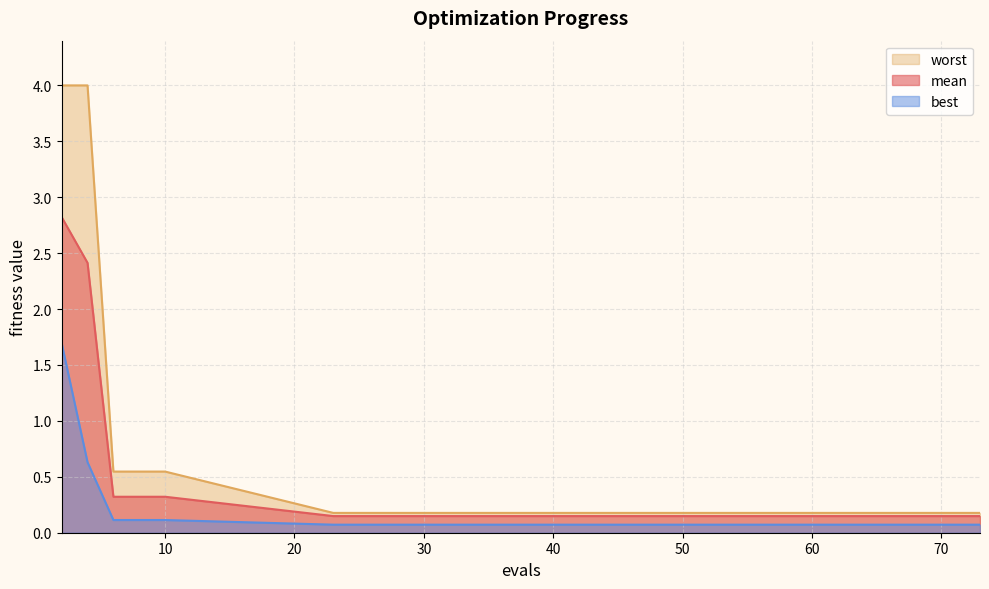

What is the difference between the highest and lowest values at 54?

0.1